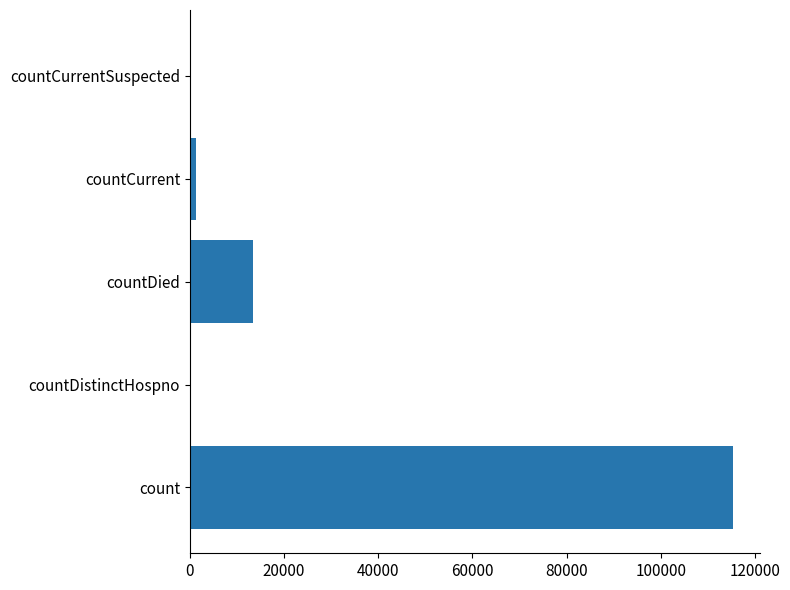

Does the chart contain stacked bars?

No